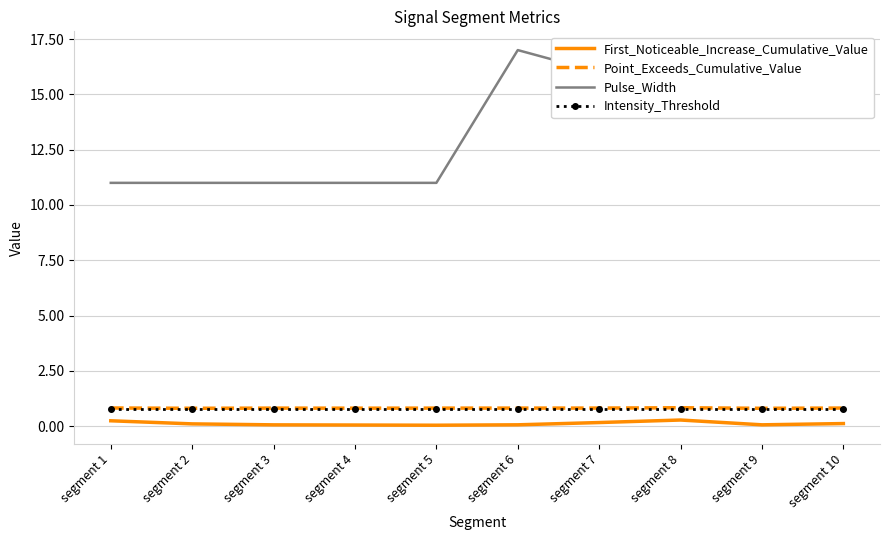

What is the maximum value for Pulse_Width?

17.0